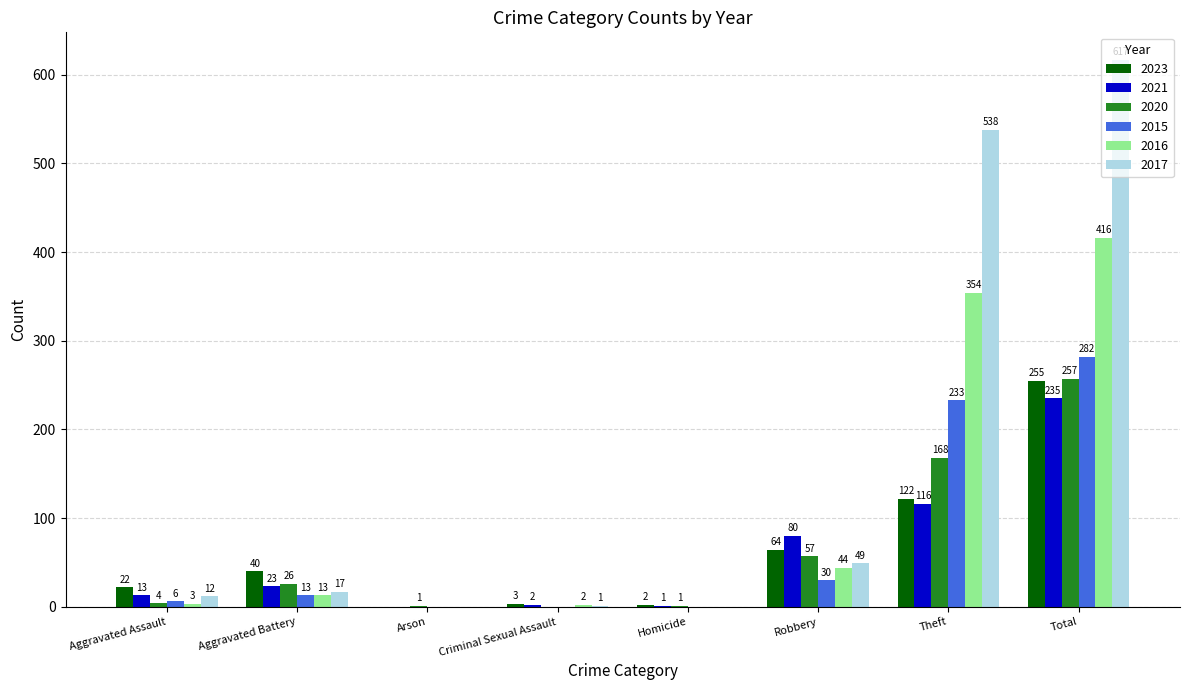

What is the sum of the 2016 values at Criminal Sexual Assault and Theft?

356